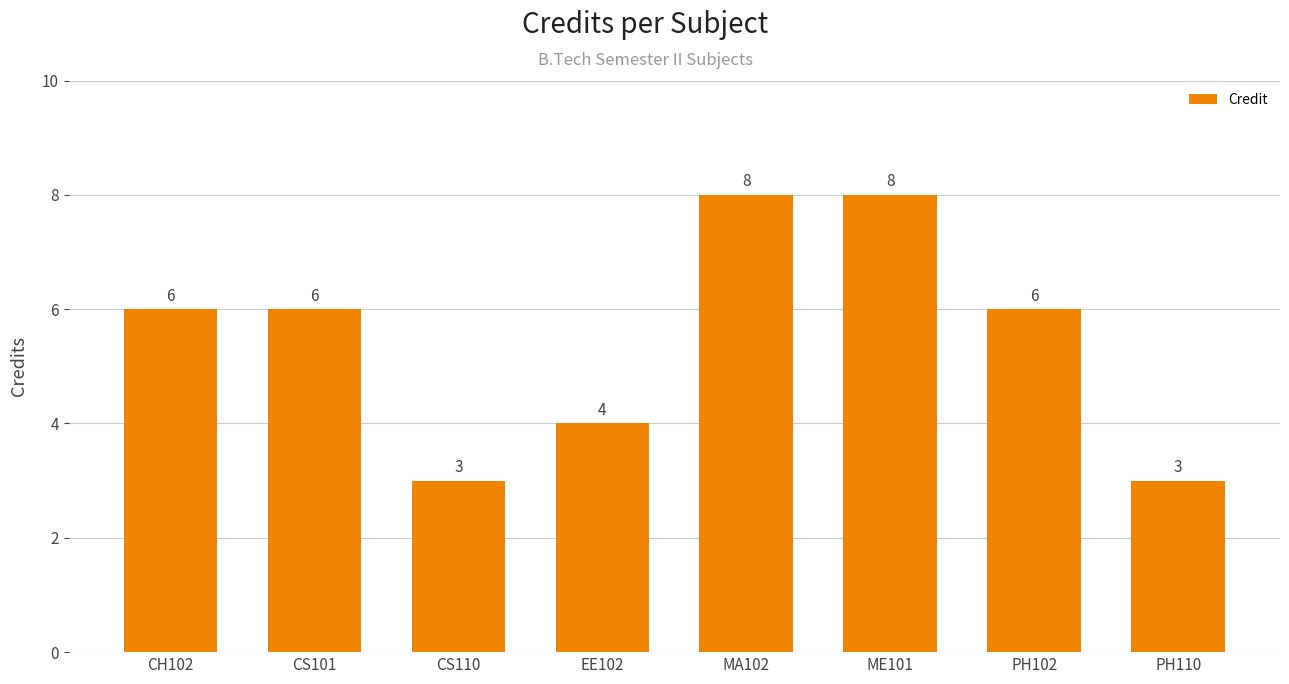

What is the difference between the values at PH110 and ME101?

5